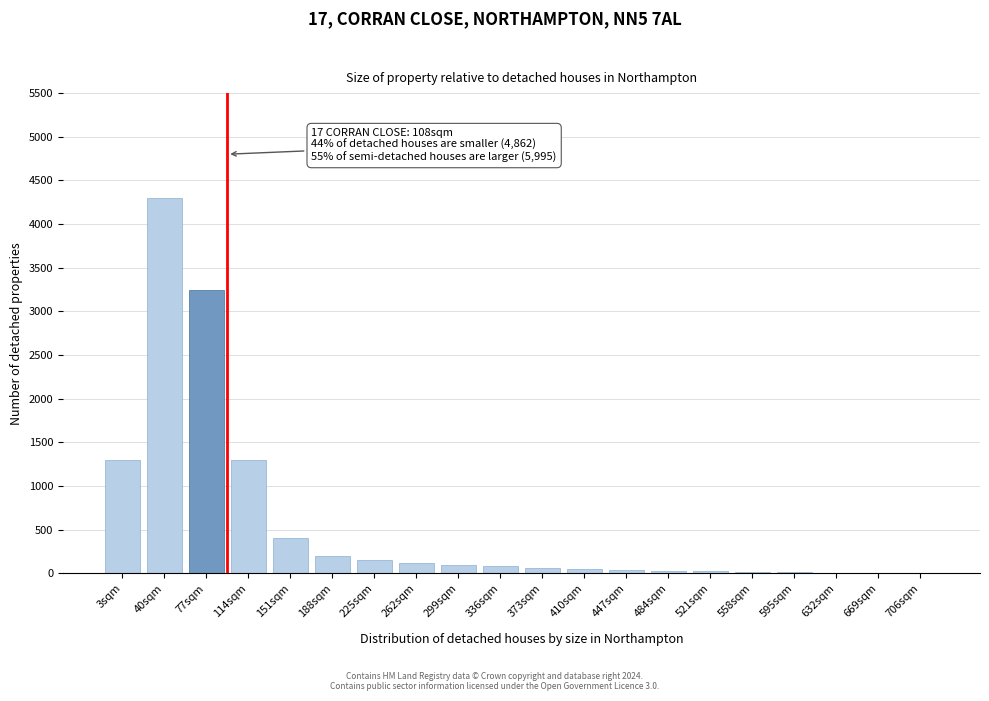

What is the sum of all values?

11441